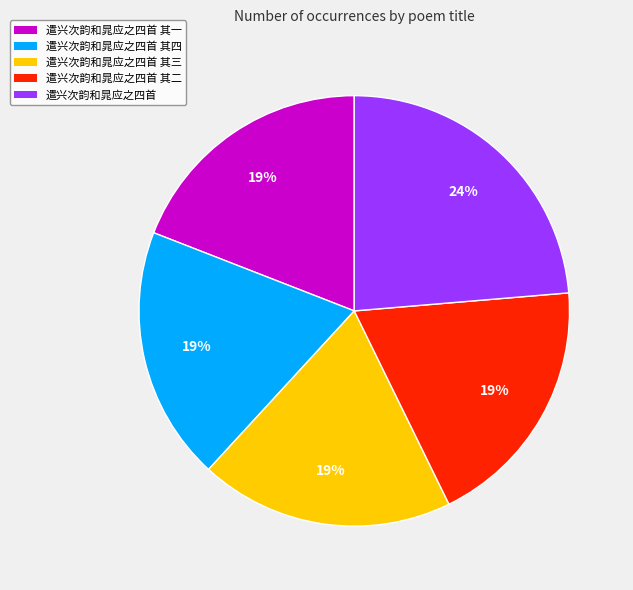

What is the largest slice in the pie chart?

遣兴次韵和晁应之四首